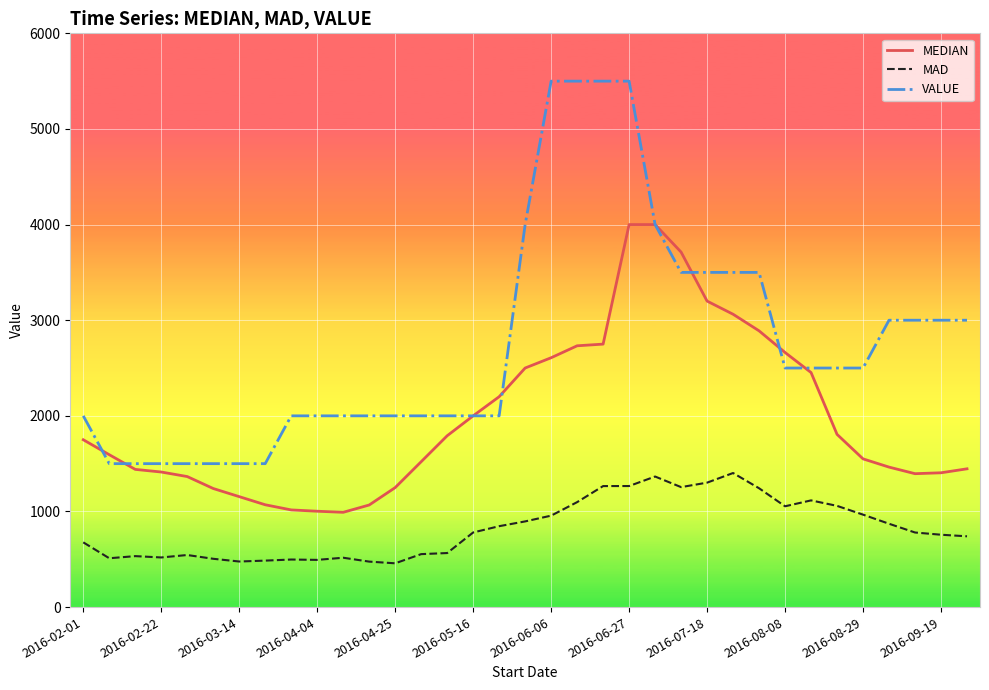

How many distinct data groups are displayed?

3